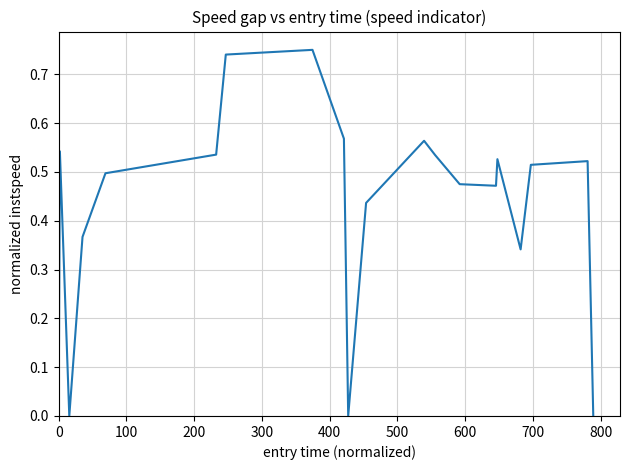

Count the values in the range 0 to 1.

20